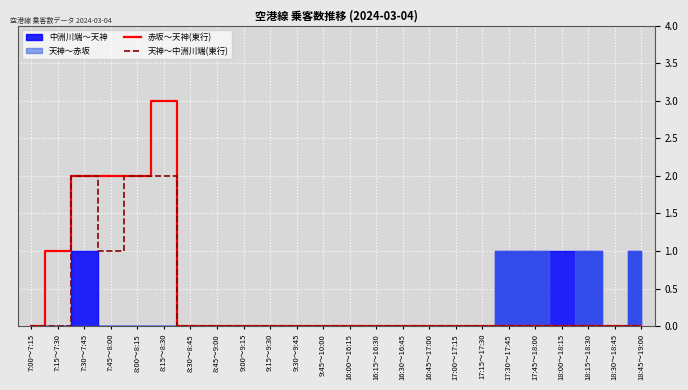

What is the sum of all 天神～中洲川端(東行) values?

7